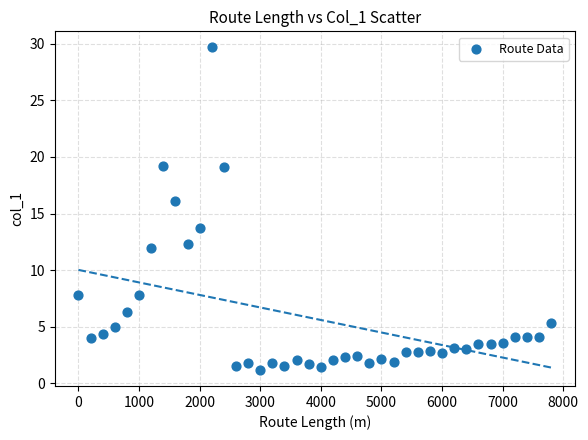

What is the range of Y values (max minus min)?

28.5